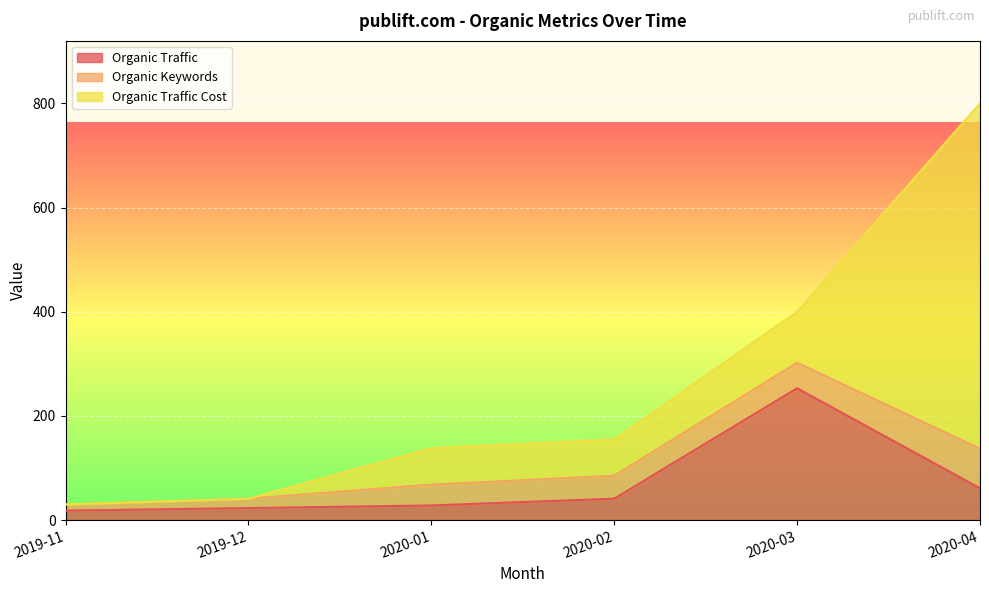

Rank the categories by Organic Traffic Cost value from lowest to highest.

2019-11, 2019-12, 2020-01, 2020-02, 2020-03, 2020-04